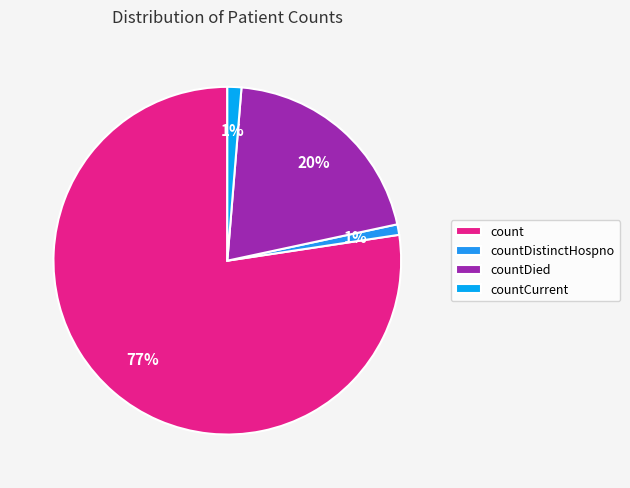

What percentage is the count slice, to the nearest percent?

77%